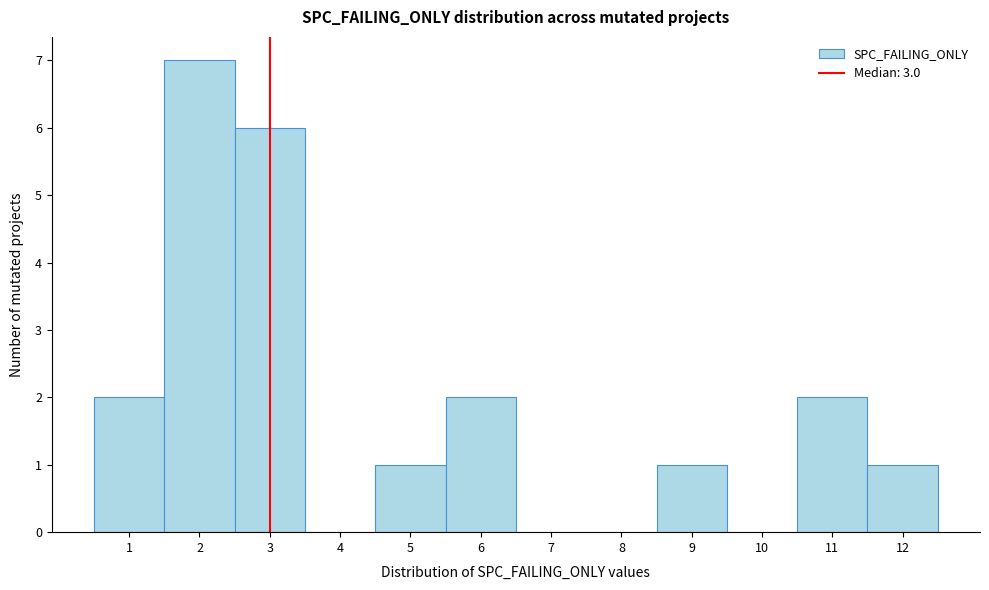

Reading left to right, transcribe this chart: for each bar, give the range it covers on the x-axis and its height. The values are not printed on the chart, so give them approximately, as read against the axis.

0.5 to 1.5: 2
1.5 to 2.5: 7
2.5 to 3.5: 6
3.5 to 4.5: 0
4.5 to 5.5: 1
5.5 to 6.5: 2
6.5 to 7.5: 0
7.5 to 8.5: 0
8.5 to 9.5: 1
9.5 to 10.5: 0
10.5 to 11.5: 2
11.5 to 12.5: 1